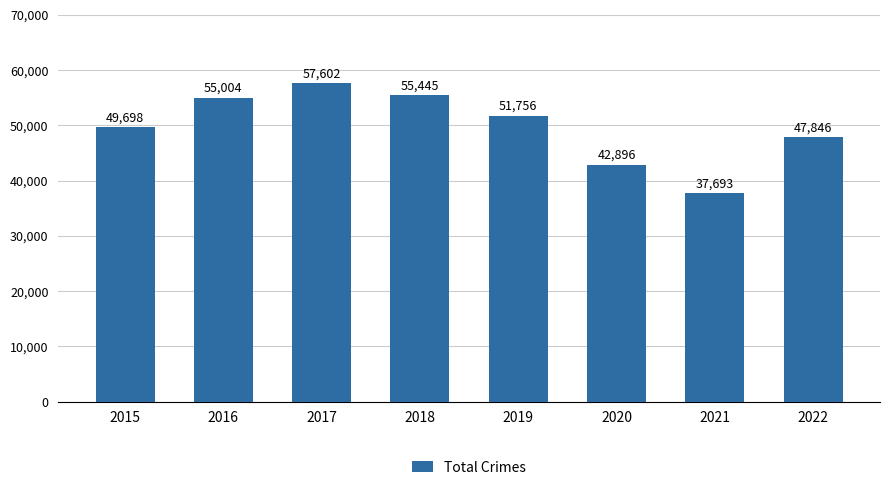

At which label does the data first exceed 51756?

2016